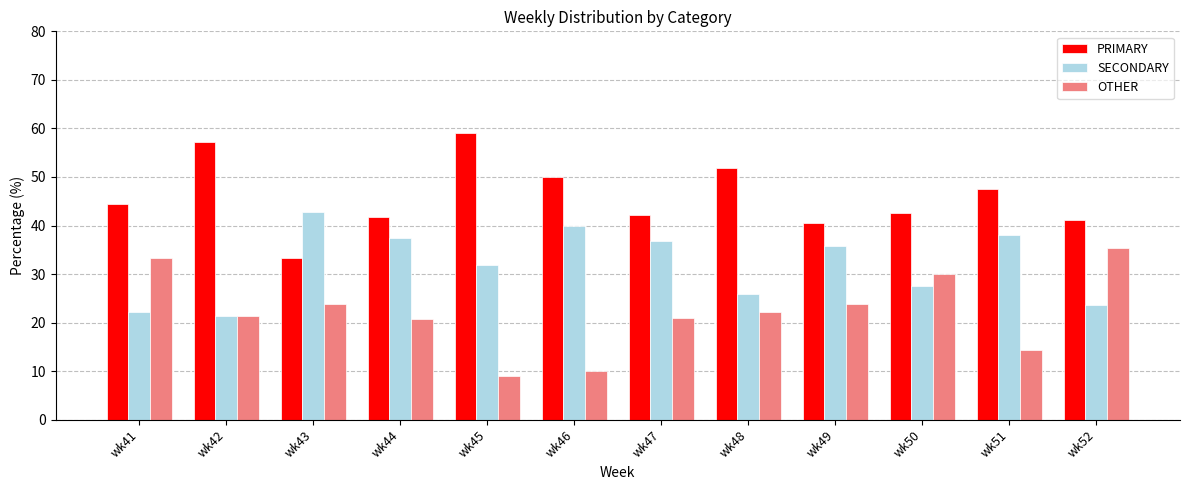

True or false: OTHER has a value of 49.1 at wk50.

False